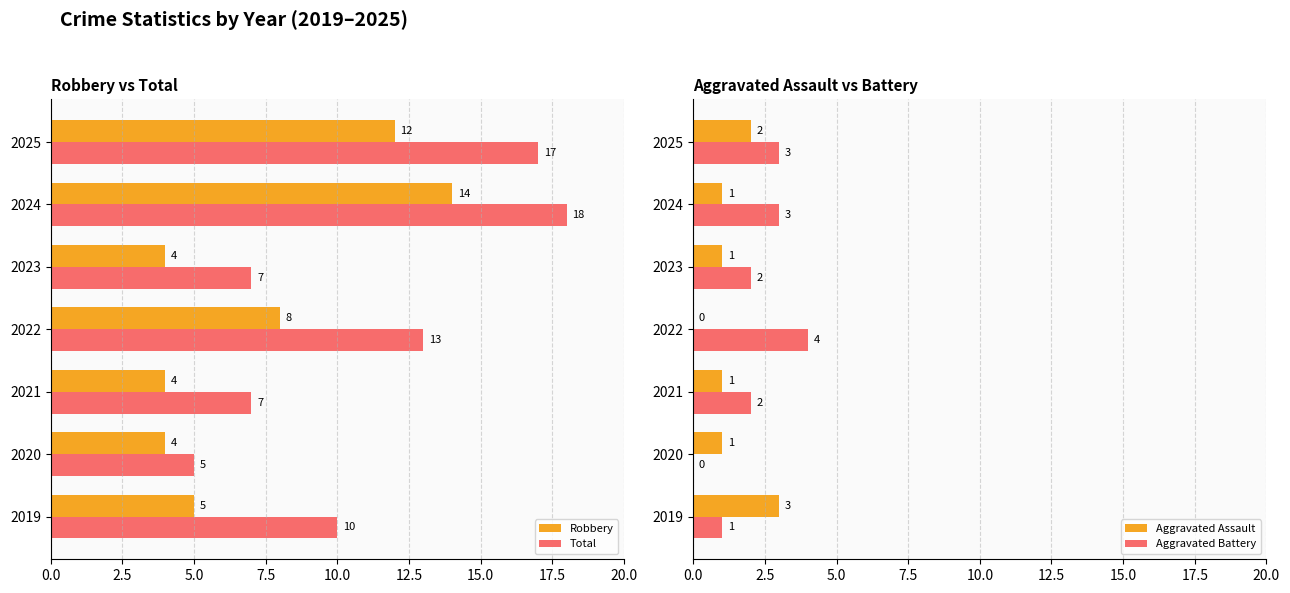

What is the sum of the Total values at 2024 and 2023?

25